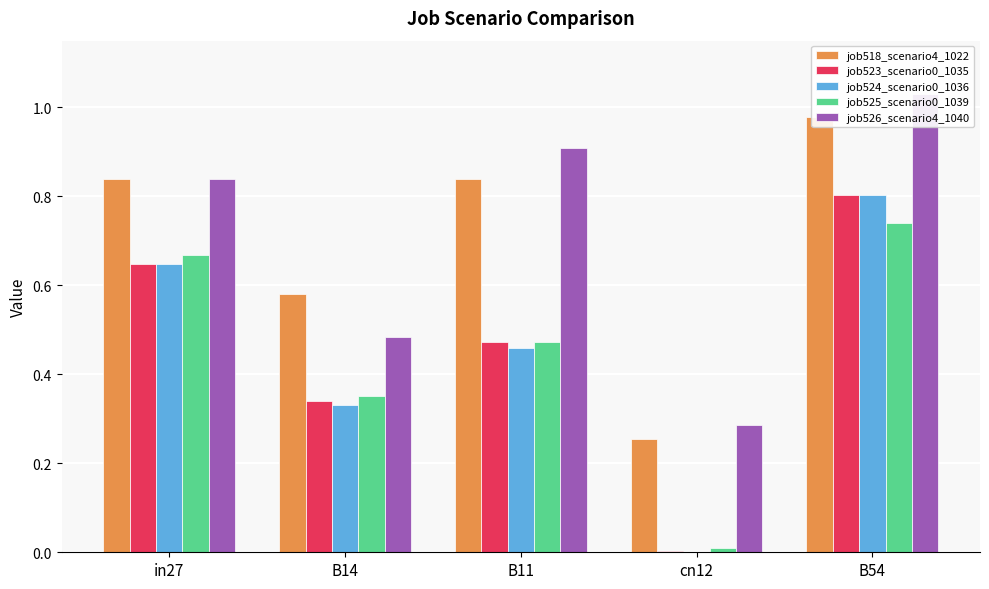

How many groups of bars are there?

5